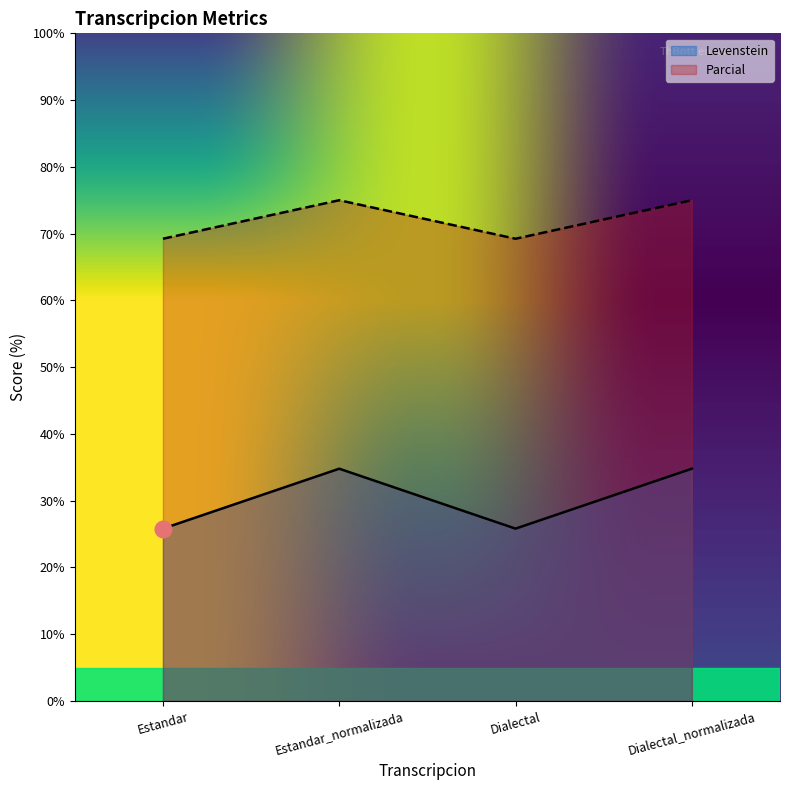

What is the label of the 4th point from the right?

Estandar